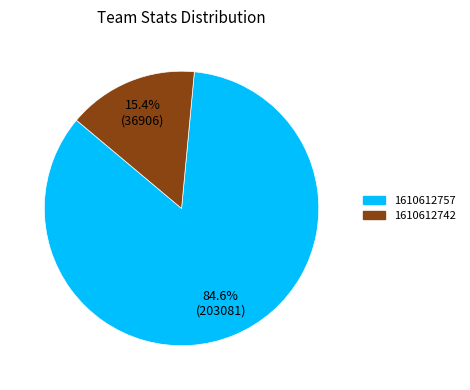

To the nearest percent, what portion does 1610612742 represent?

15%